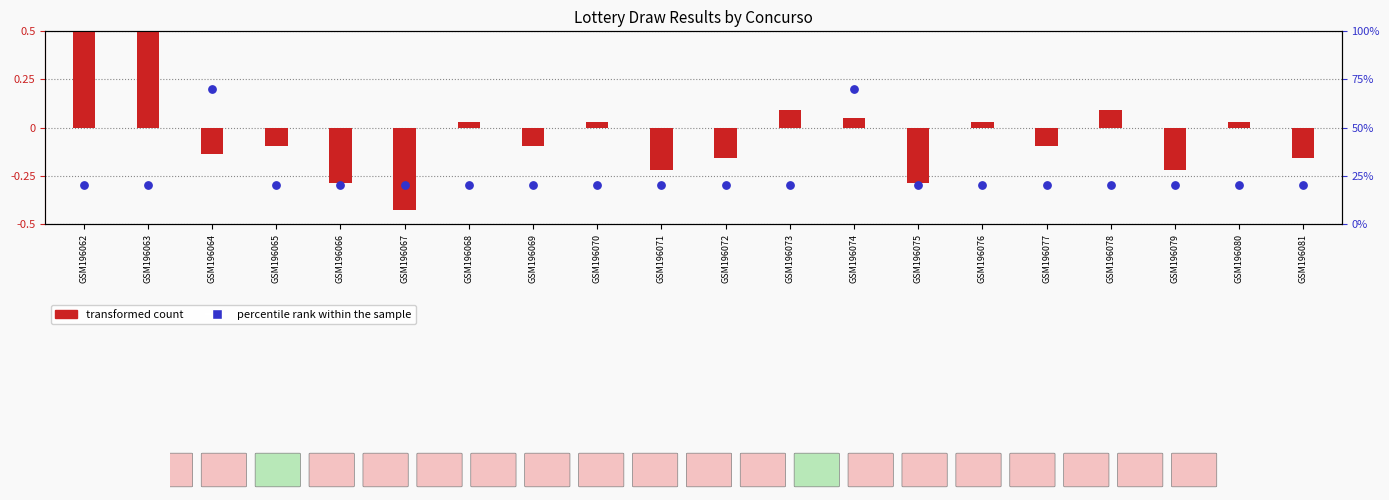

Which series has the widest spread of Y values?

transformed count